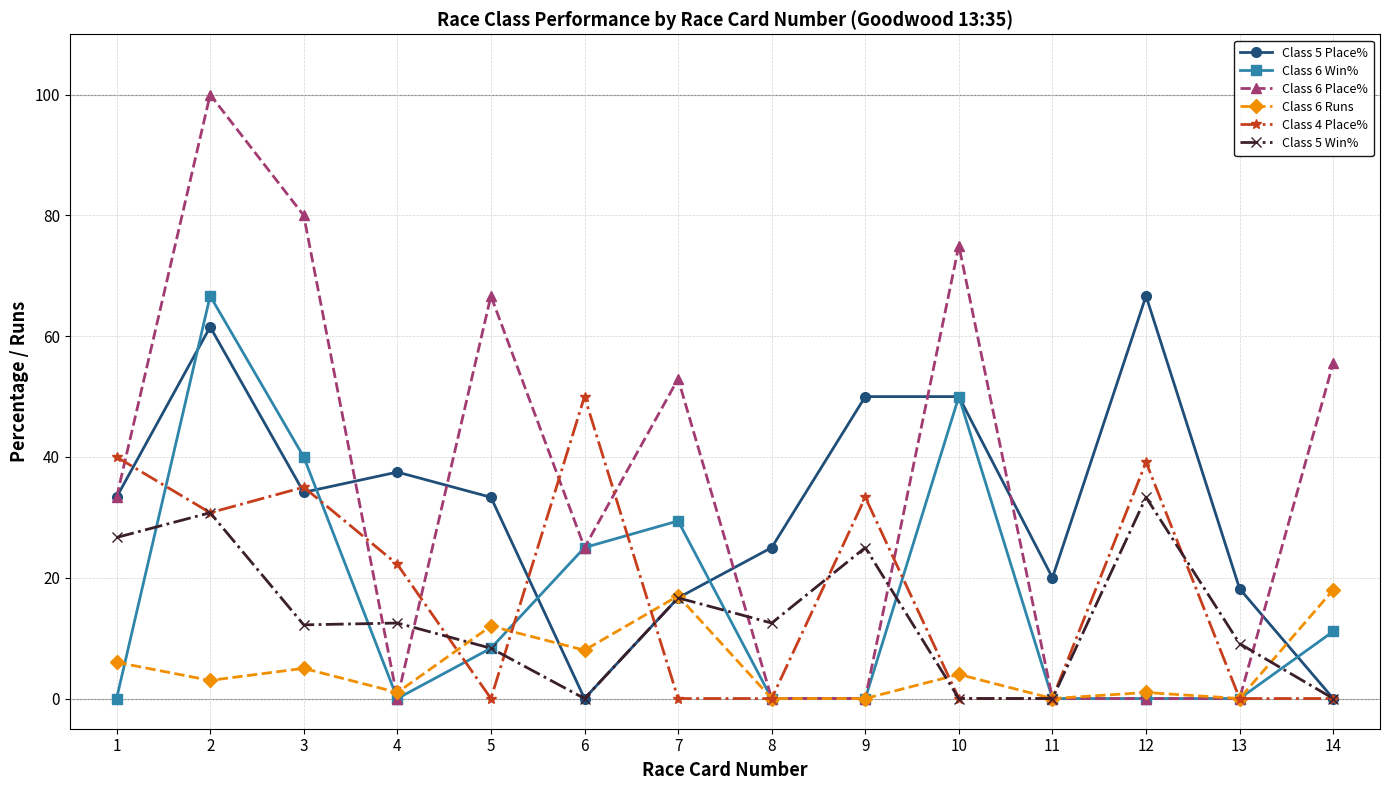

What is the maximum value shown in the chart?

100.0